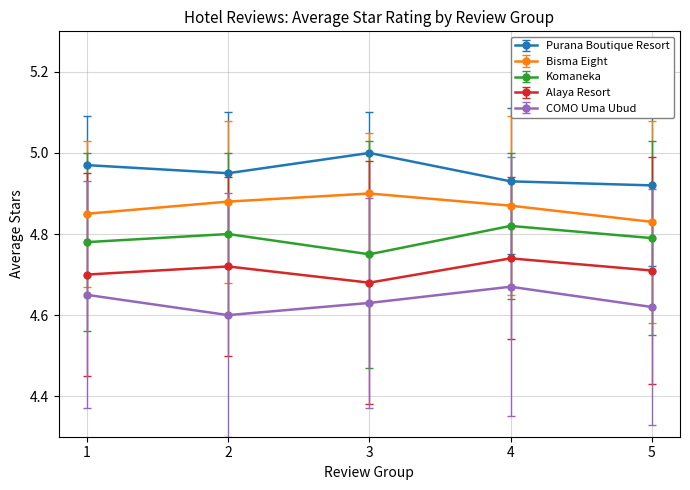

Is it true that Purana Boutique Resort equals 2.6 at 1?

False